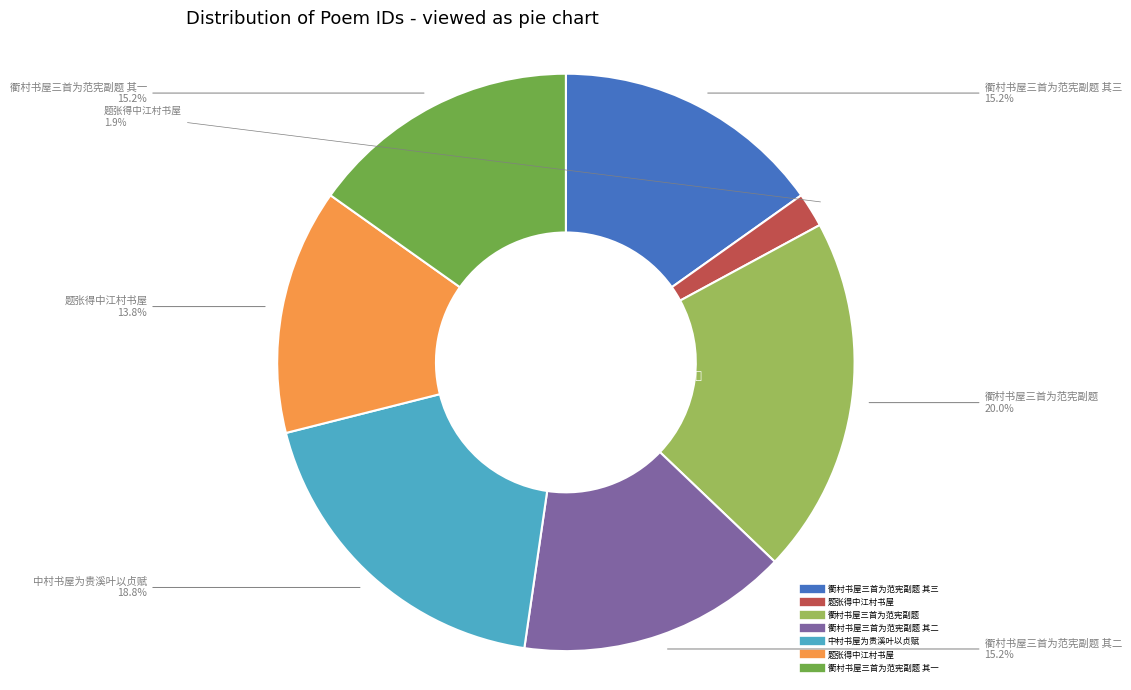

Is there any slice that represents more than half of the pie?

No